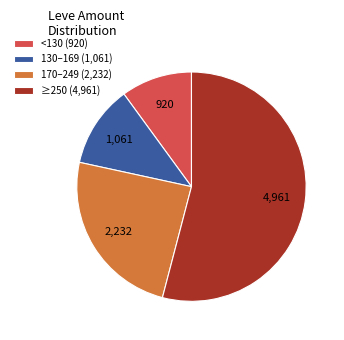

Is there any slice that represents more than half of the pie?

Yes